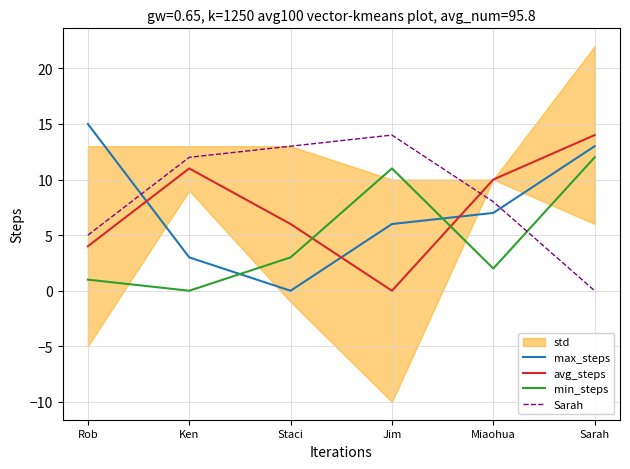

Reading left to right, what are all the values shown in this chart?

max_steps: 15	3	0	6	7	13
avg_steps: 4	11	6	0	10	14
min_steps: 1	0	3	11	2	12
Sarah: 5	12	13	14	8	0